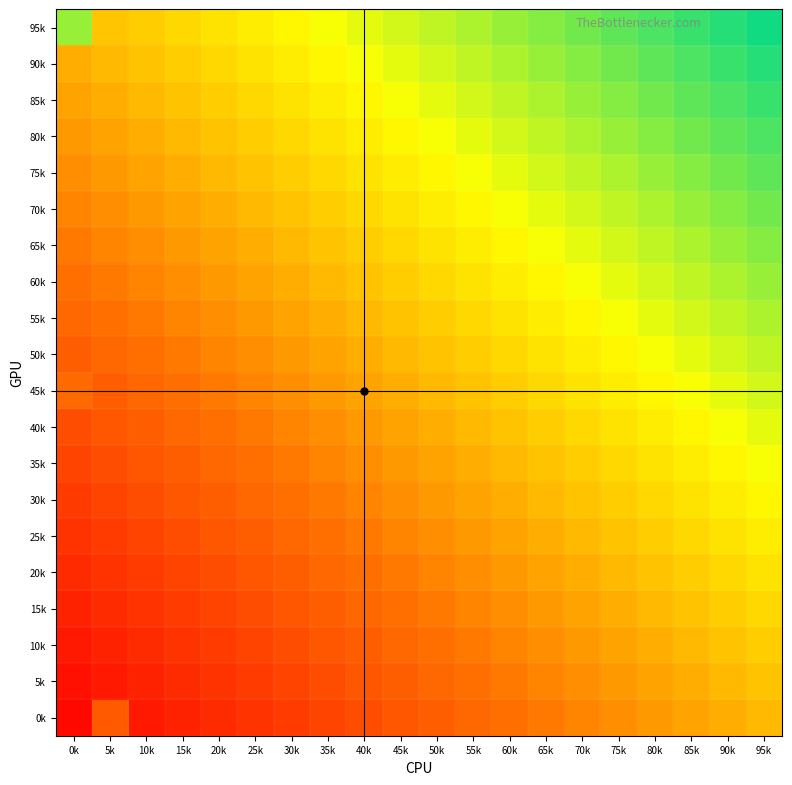

Reading left to right, transcribe all the data shown in this chart.

95k: 0k=0.8	5k=0.5	10k=0.6	15k=0.6	20k=0.6	25k=0.6	30k=0.7	35k=0.7	40k=0.7	45k=0.7	50k=0.8	55k=0.8	60k=0.8	65k=0.8	70k=0.8	75k=0.9	80k=0.9	85k=0.9	90k=0.9	95k=1.0
90k: 0k=0.5	5k=0.5	10k=0.5	15k=0.6	20k=0.6	25k=0.6	30k=0.6	35k=0.7	40k=0.7	45k=0.7	50k=0.7	55k=0.8	60k=0.8	65k=0.8	70k=0.8	75k=0.8	80k=0.9	85k=0.9	90k=0.9	95k=0.9
85k: 0k=0.5	5k=0.5	10k=0.5	15k=0.5	20k=0.6	25k=0.6	30k=0.6	35k=0.6	40k=0.7	45k=0.7	50k=0.7	55k=0.7	60k=0.8	65k=0.8	70k=0.8	75k=0.8	80k=0.8	85k=0.9	90k=0.9	95k=0.9
80k: 0k=0.4	5k=0.5	10k=0.5	15k=0.5	20k=0.5	25k=0.6	30k=0.6	35k=0.6	40k=0.6	45k=0.7	50k=0.7	55k=0.7	60k=0.7	65k=0.8	70k=0.8	75k=0.8	80k=0.8	85k=0.8	90k=0.9	95k=0.9
75k: 0k=0.4	5k=0.4	10k=0.5	15k=0.5	20k=0.5	25k=0.5	30k=0.6	35k=0.6	40k=0.6	45k=0.6	50k=0.7	55k=0.7	60k=0.7	65k=0.7	70k=0.8	75k=0.8	80k=0.8	85k=0.8	90k=0.8	95k=0.9
70k: 0k=0.4	5k=0.4	10k=0.4	15k=0.5	20k=0.5	25k=0.5	30k=0.5	35k=0.6	40k=0.6	45k=0.6	50k=0.6	55k=0.7	60k=0.7	65k=0.7	70k=0.7	75k=0.8	80k=0.8	85k=0.8	90k=0.8	95k=0.8
65k: 0k=0.3	5k=0.4	10k=0.4	15k=0.4	20k=0.5	25k=0.5	30k=0.5	35k=0.5	40k=0.6	45k=0.6	50k=0.6	55k=0.6	60k=0.7	65k=0.7	70k=0.7	75k=0.7	80k=0.8	85k=0.8	90k=0.8	95k=0.8
60k: 0k=0.3	5k=0.3	10k=0.4	15k=0.4	20k=0.4	25k=0.5	30k=0.5	35k=0.5	40k=0.5	45k=0.6	50k=0.6	55k=0.6	60k=0.6	65k=0.7	70k=0.7	75k=0.7	80k=0.7	85k=0.8	90k=0.8	95k=0.8
55k: 0k=0.3	5k=0.3	10k=0.3	15k=0.4	20k=0.4	25k=0.4	30k=0.5	35k=0.5	40k=0.5	45k=0.5	50k=0.6	55k=0.6	60k=0.6	65k=0.6	70k=0.7	75k=0.7	80k=0.7	85k=0.7	90k=0.8	95k=0.8
50k: 0k=0.3	5k=0.3	10k=0.3	15k=0.3	20k=0.4	25k=0.4	30k=0.4	35k=0.5	40k=0.5	45k=0.5	50k=0.5	55k=0.6	60k=0.6	65k=0.6	70k=0.6	75k=0.7	80k=0.7	85k=0.7	90k=0.7	95k=0.8
45k: 0k=0.3	5k=0.3	10k=0.3	15k=0.3	20k=0.3	25k=0.4	30k=0.4	35k=0.4	40k=0.5	45k=0.5	50k=0.5	55k=0.5	60k=0.6	65k=0.6	70k=0.6	75k=0.6	80k=0.7	85k=0.7	90k=0.7	95k=0.7
40k: 0k=0.2	5k=0.2	10k=0.3	15k=0.3	20k=0.3	25k=0.3	30k=0.4	35k=0.4	40k=0.4	45k=0.5	50k=0.5	55k=0.5	60k=0.5	65k=0.6	70k=0.6	75k=0.6	80k=0.6	85k=0.7	90k=0.7	95k=0.7
35k: 0k=0.2	5k=0.2	10k=0.2	15k=0.3	20k=0.3	25k=0.3	30k=0.3	35k=0.4	40k=0.4	45k=0.4	50k=0.5	55k=0.5	60k=0.5	65k=0.5	70k=0.6	75k=0.6	80k=0.6	85k=0.6	90k=0.7	95k=0.7
30k: 0k=0.2	5k=0.2	10k=0.2	15k=0.2	20k=0.3	25k=0.3	30k=0.3	35k=0.3	40k=0.4	45k=0.4	50k=0.4	55k=0.5	60k=0.5	65k=0.5	70k=0.5	75k=0.6	80k=0.6	85k=0.6	90k=0.6	95k=0.7
25k: 0k=0.2	5k=0.2	10k=0.2	15k=0.2	20k=0.2	25k=0.3	30k=0.3	35k=0.3	40k=0.3	45k=0.4	50k=0.4	55k=0.4	60k=0.5	65k=0.5	70k=0.5	75k=0.5	80k=0.6	85k=0.6	90k=0.6	95k=0.6
20k: 0k=0.1	5k=0.2	10k=0.2	15k=0.2	20k=0.2	25k=0.2	30k=0.3	35k=0.3	40k=0.3	45k=0.3	50k=0.4	55k=0.4	60k=0.4	65k=0.5	70k=0.5	75k=0.5	80k=0.5	85k=0.6	90k=0.6	95k=0.6
15k: 0k=0.1	5k=0.1	10k=0.2	15k=0.2	20k=0.2	25k=0.2	30k=0.2	35k=0.3	40k=0.3	45k=0.3	50k=0.3	55k=0.4	60k=0.4	65k=0.4	70k=0.5	75k=0.5	80k=0.5	85k=0.5	90k=0.6	95k=0.6
10k: 0k=0.1	5k=0.1	10k=0.1	15k=0.2	20k=0.2	25k=0.2	30k=0.2	35k=0.2	40k=0.3	45k=0.3	50k=0.3	55k=0.3	60k=0.4	65k=0.4	70k=0.4	75k=0.5	80k=0.5	85k=0.5	90k=0.5	95k=0.6
5k: 0k=0.0	5k=0.1	10k=0.1	15k=0.1	20k=0.2	25k=0.2	30k=0.2	35k=0.2	40k=0.2	45k=0.3	50k=0.3	55k=0.3	60k=0.3	65k=0.4	70k=0.4	75k=0.4	80k=0.5	85k=0.5	90k=0.5	95k=0.5
0k: 0k=0.0	5k=0.3	10k=0.1	15k=0.1	20k=0.1	25k=0.2	30k=0.2	35k=0.2	40k=0.2	45k=0.2	50k=0.3	55k=0.3	60k=0.3	65k=0.3	70k=0.4	75k=0.4	80k=0.4	85k=0.5	90k=0.5	95k=0.5